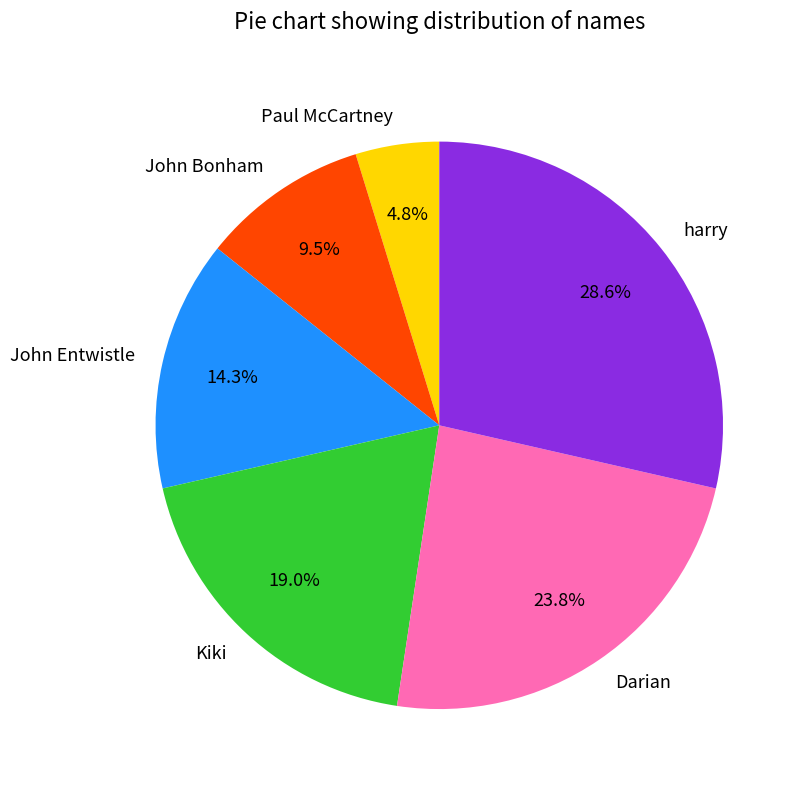

To the nearest percent, what percentage of the pie is harry?

29%